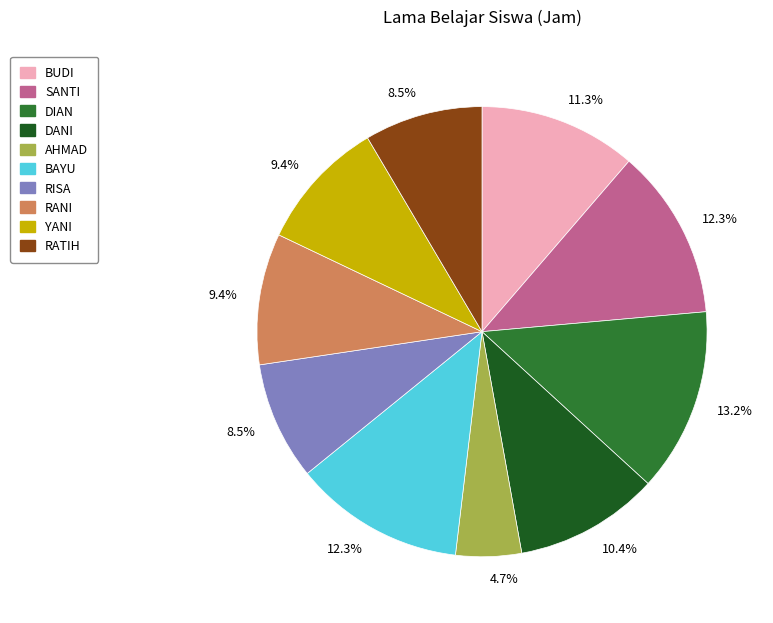

Is there any slice that represents more than half of the pie?

No